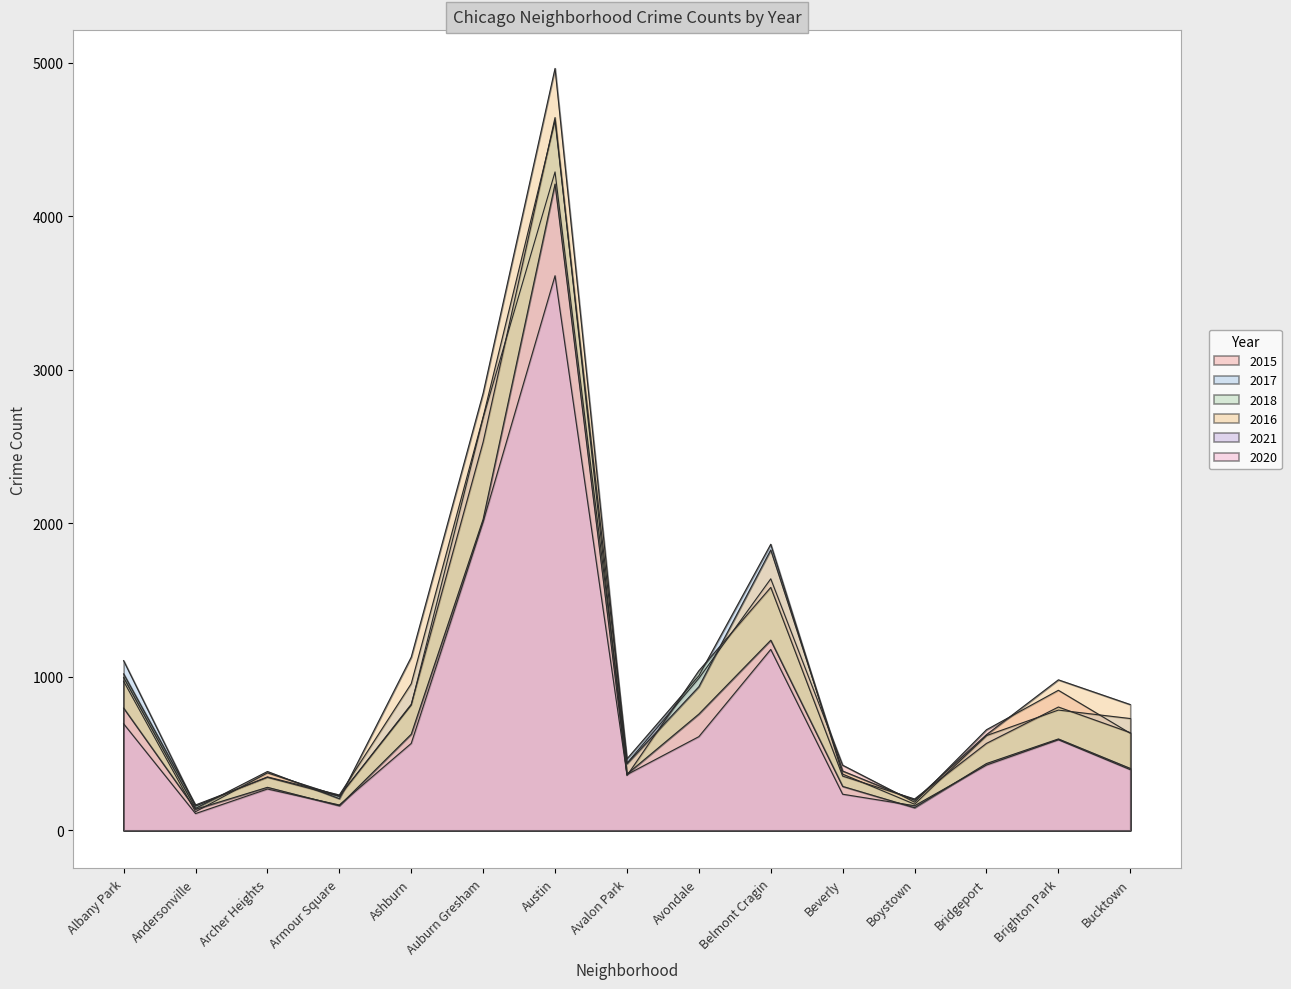

What is the difference between the maximum and minimum values in the 2020 series?

4072